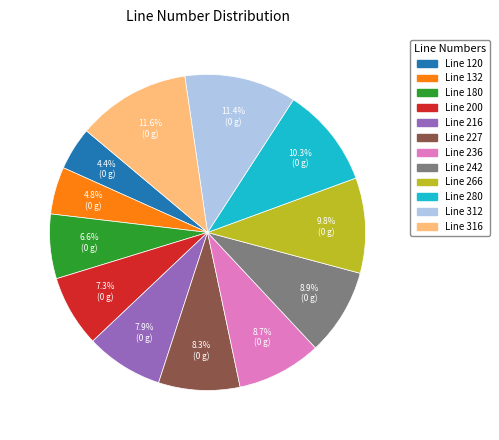

Does any single category account for the majority?

No